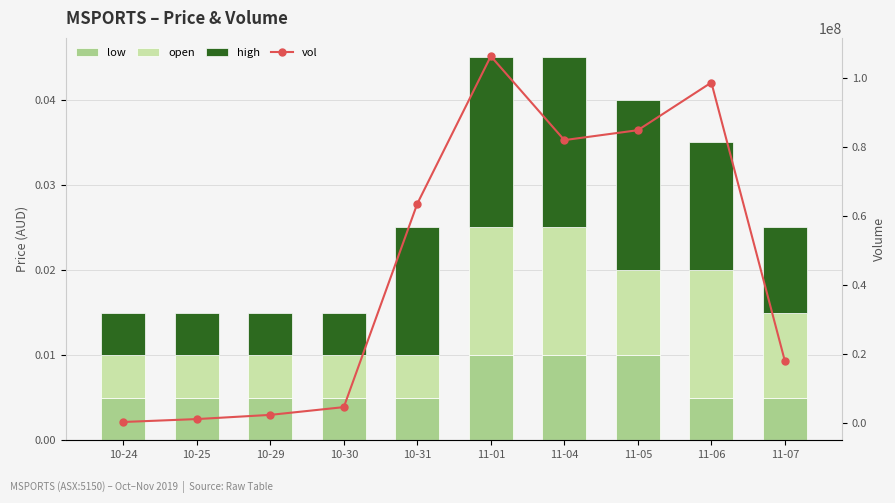

Which label corresponds to the smallest value in the chart?

10-24